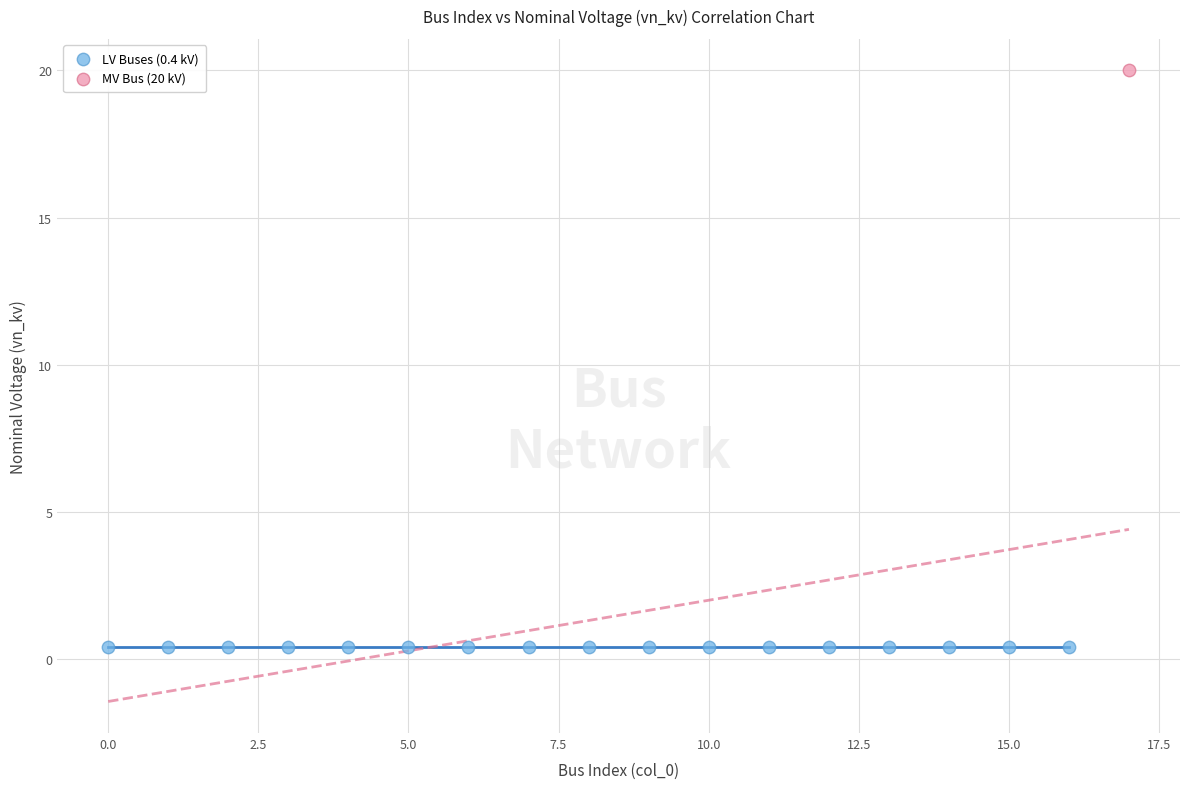

Which series contains the highest Y value?

MV Bus (20 kV)